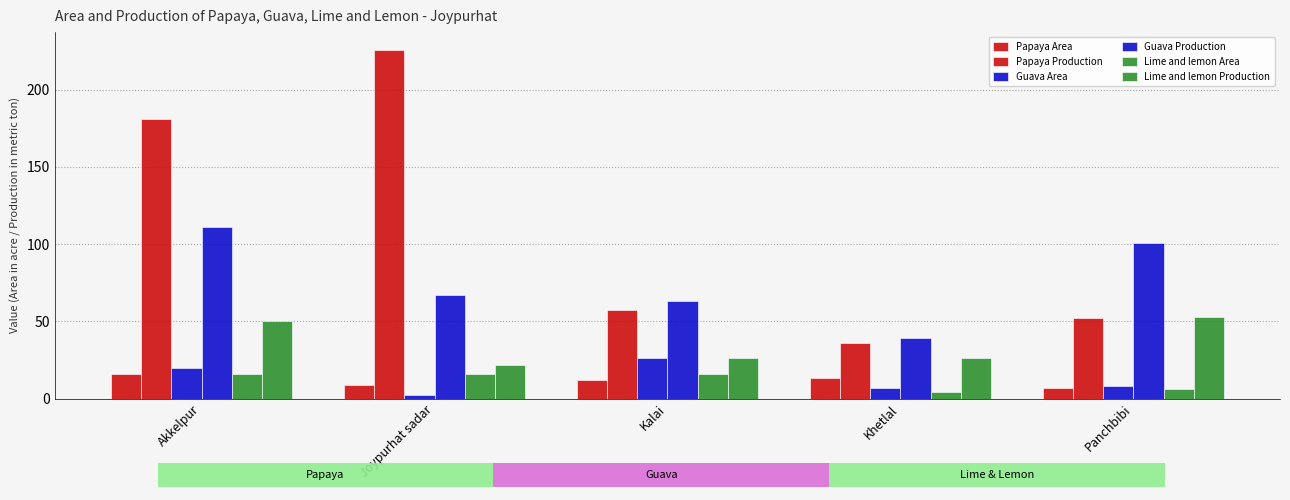

What is the label of the 5th bar from the right?

Akkelpur